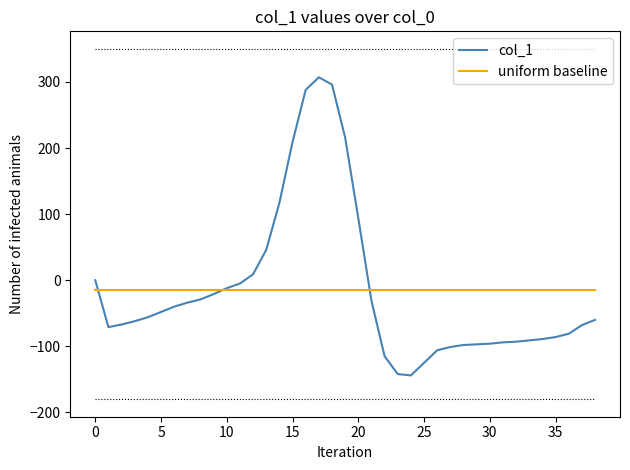

What is the minimum value shown in the chart?

-144.0